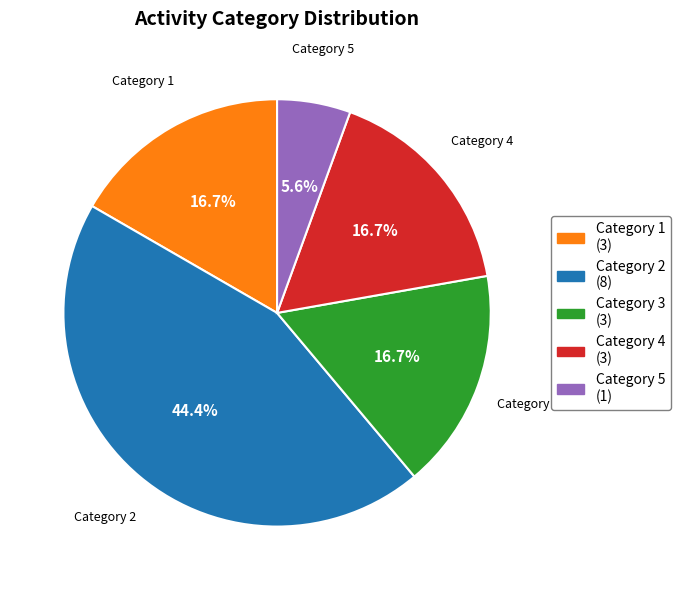

Does Category 2 represent more than half of the total?

No